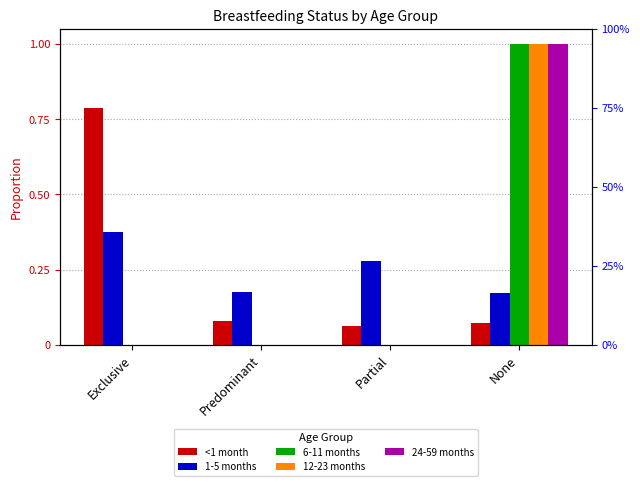

Reading left to right, transcribe all the data shown in this chart.

<1 month: 0.8	0.1	0.1	0.1
1-5 months: 0.4	0.2	0.3	0.2
6-11 months: 0.0	0.0	0.0	1.0
12-23 months: 0.0	0.0	0.0	1.0
24-59 months: 0.0	0.0	0.0	1.0